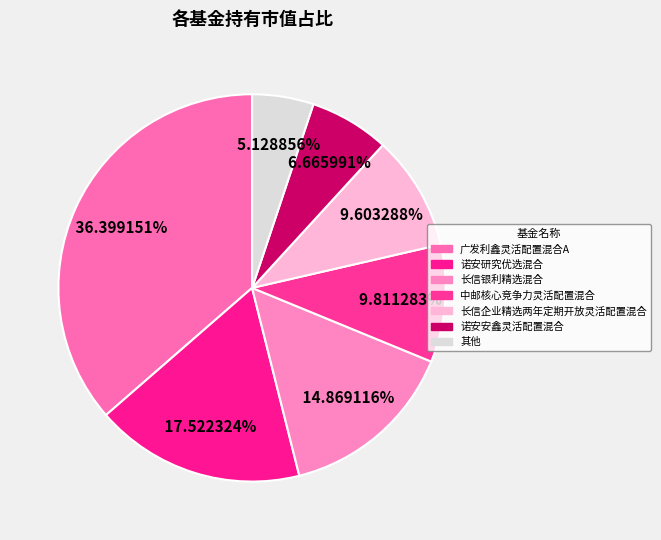

How many slices are in this pie chart?

7